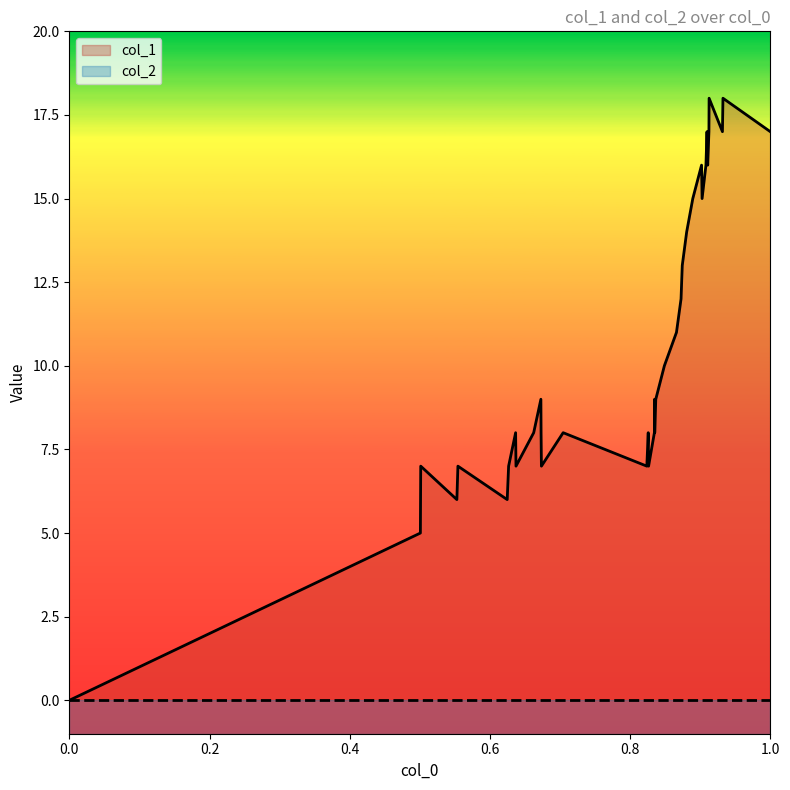

Where is the first local minimum?

0.6